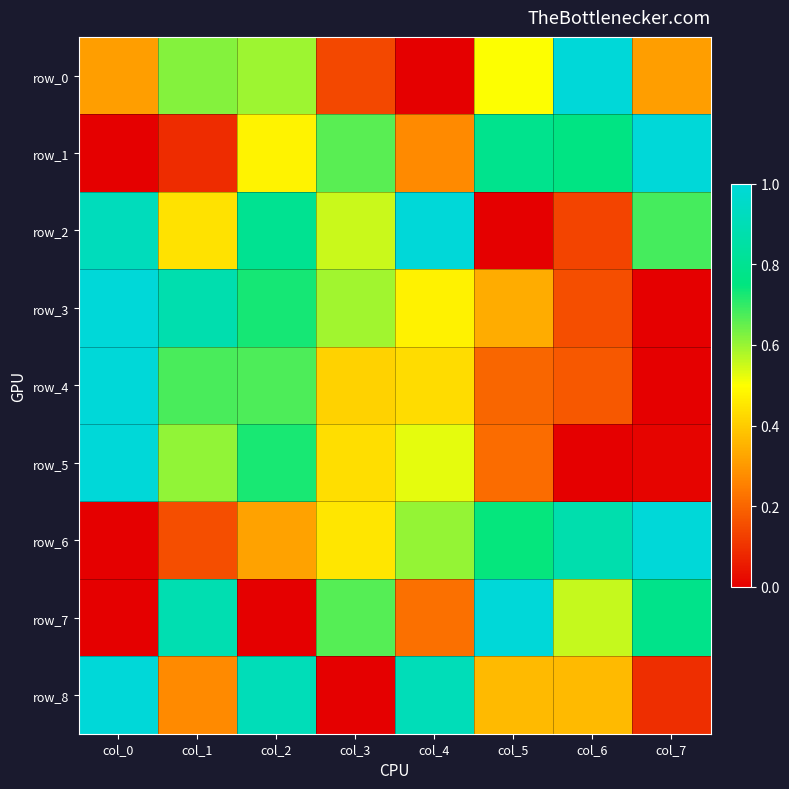

Which series has the largest total across all categories?

row_2